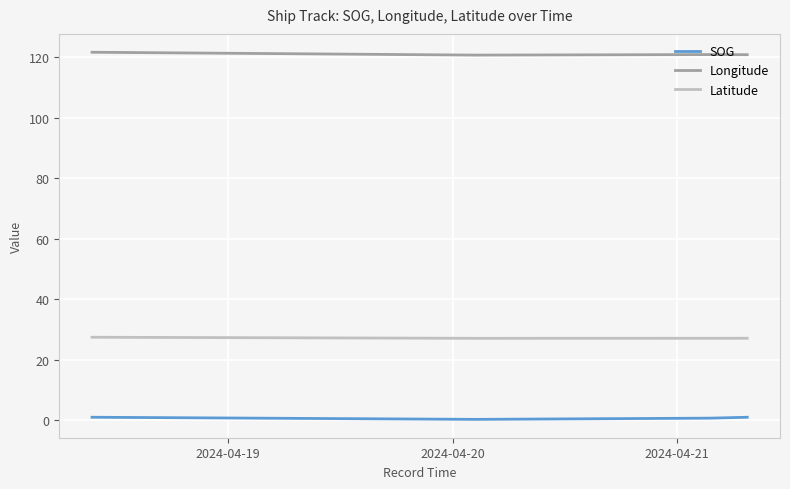

List the series in order of their overall mean, lowest first.

SOG, Latitude, Longitude